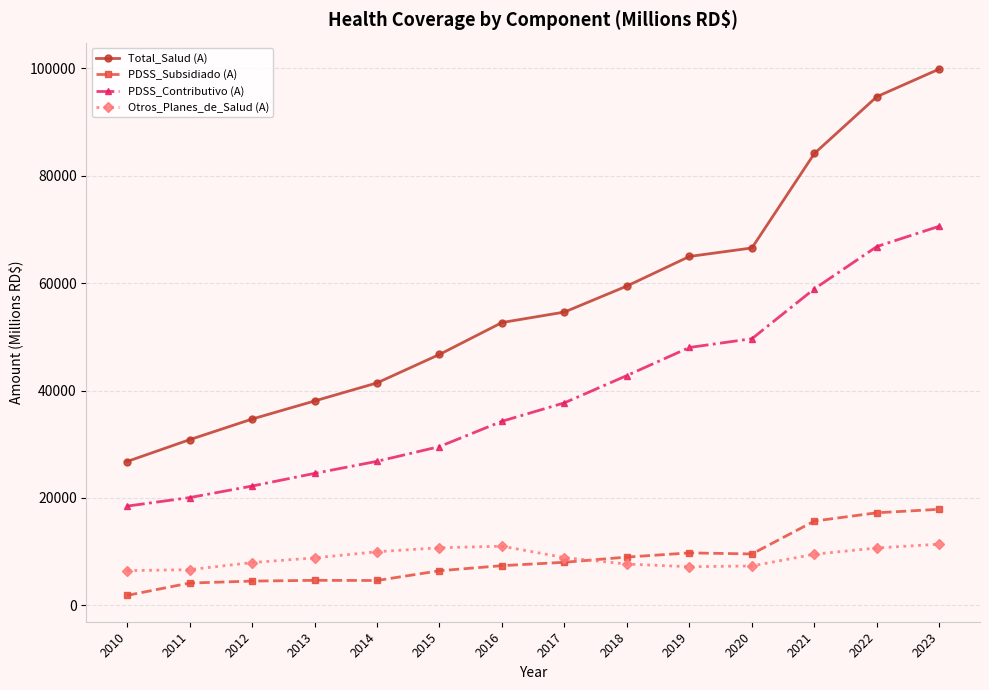

The Total_Salud (A) series shows 45171.7 at 2021. True or false?

False